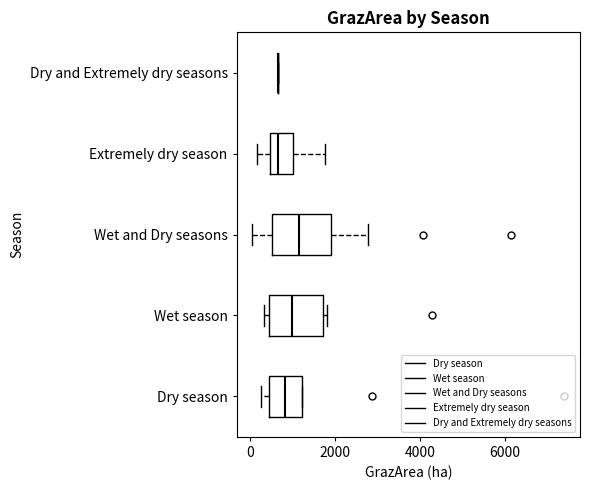

Reading bottom to top, transcribe this box plot: for each box, give where its median line is, the range the box spans, and where its two whiskers end, as read against the x-axis. The values are not printed on the chart, so give them approximately, as read against the axis.

Dry season: median 800, box 400 to 1200, whiskers 200 to 1200
Wet season: median 1000, box 400 to 1800, whiskers 400 (just left of the box's left edge) to 1800 (just right of the box's right edge)
Wet and Dry seasons: median 1200, box 600 to 2000, whiskers 0 to 2800
Extremely dry season: median 600, box 400 to 1000, whiskers 200 to 1800
Dry and Extremely dry seasons: box collapsed to a line at 600, whiskers 600 to 600